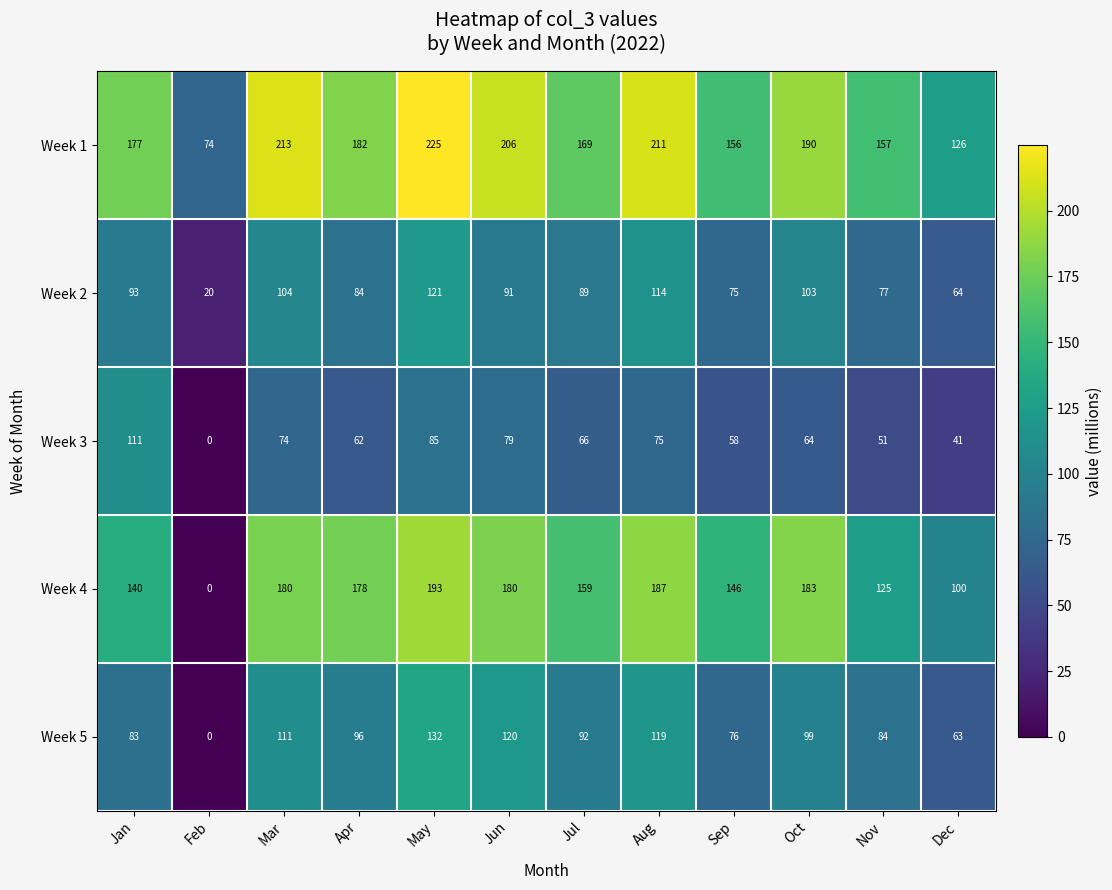

Rank the series at Sep from lowest to highest value.

Week 3, Week 2, Week 5, Week 4, Week 1